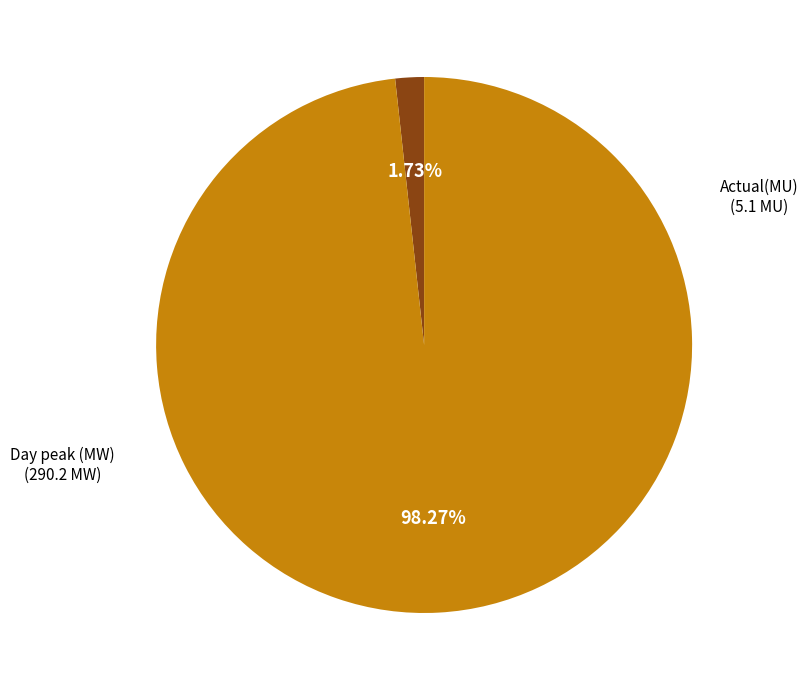

To the nearest percent, what percentage of the pie is Actual(MU)?

2%